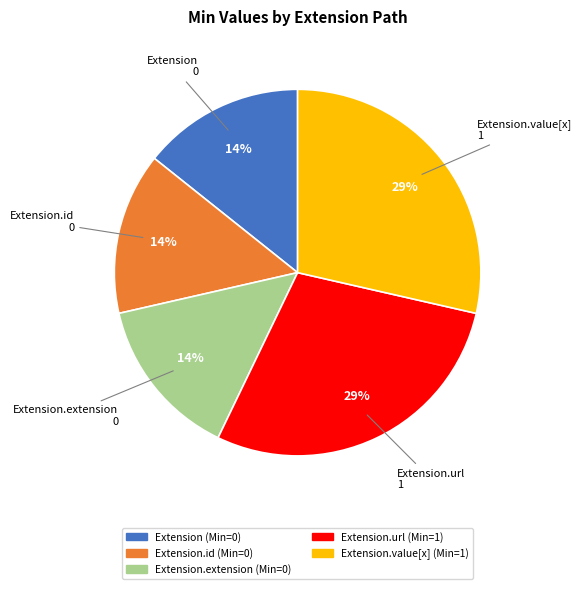

To the nearest percent, what is the average slice percentage?

20%